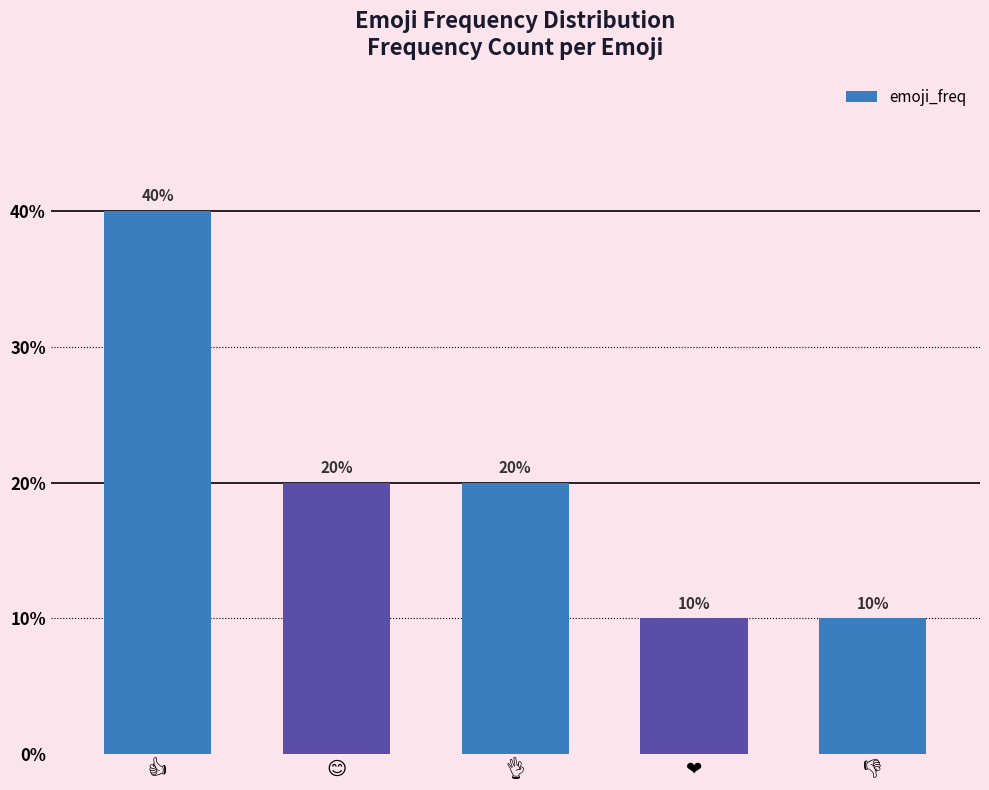

Are the bars horizontal?

No